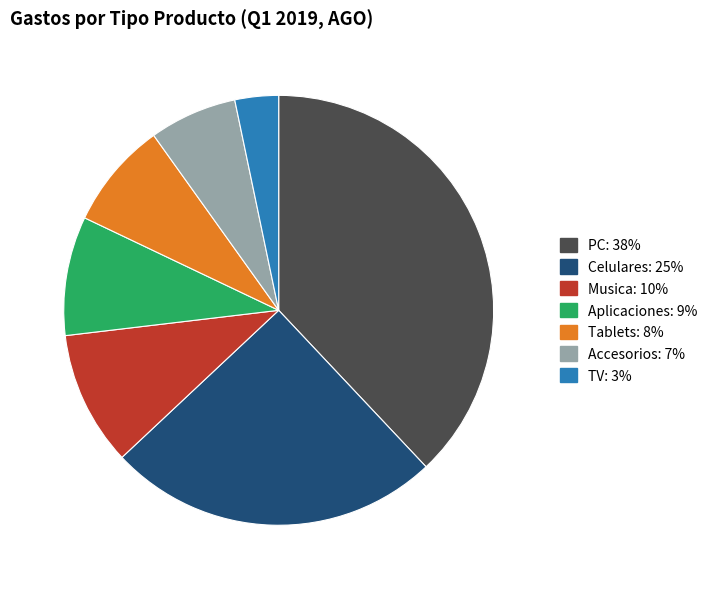

The Celulares slice represents 33% of the pie. True or false?

False